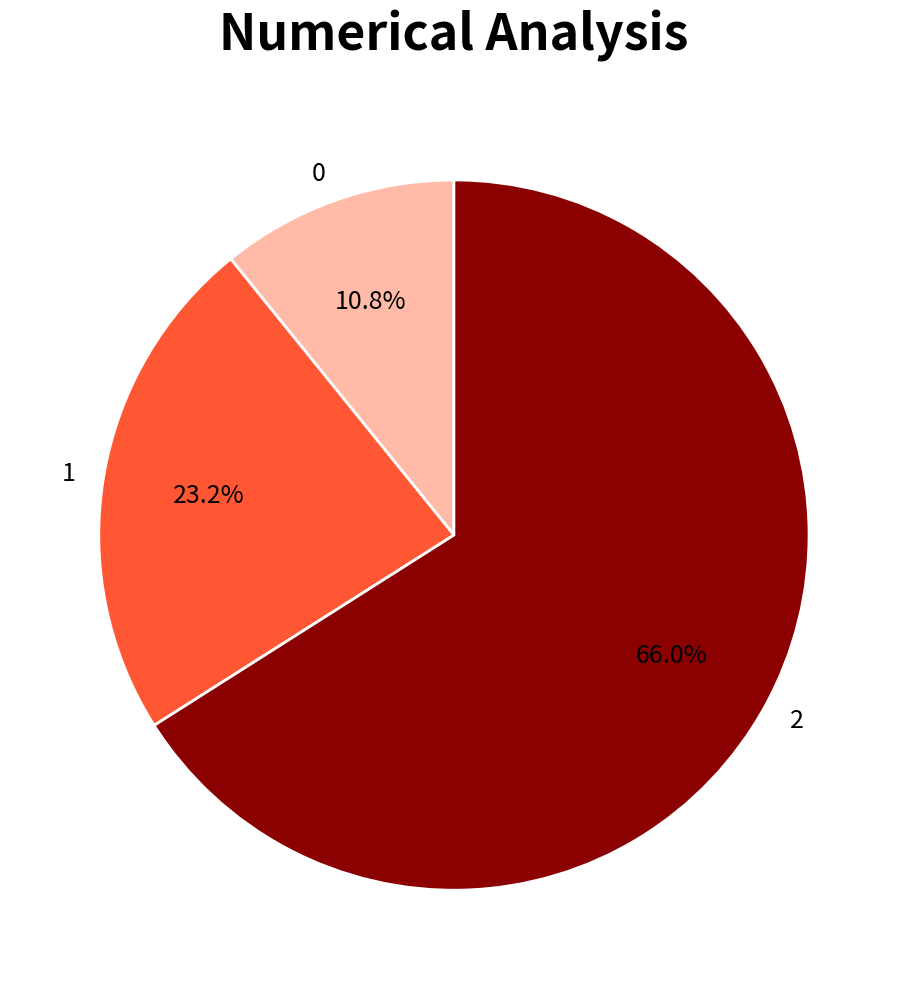

What portion of the pie excludes 2?

34.0%